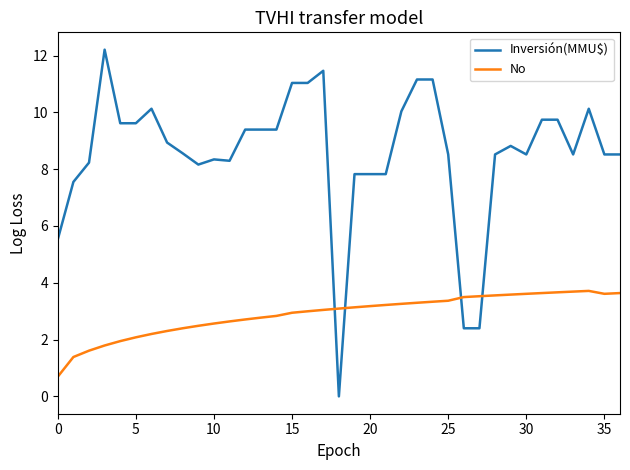

Rank the series by their maximum value, from lowest to highest.

No, Inversión(MMU$)